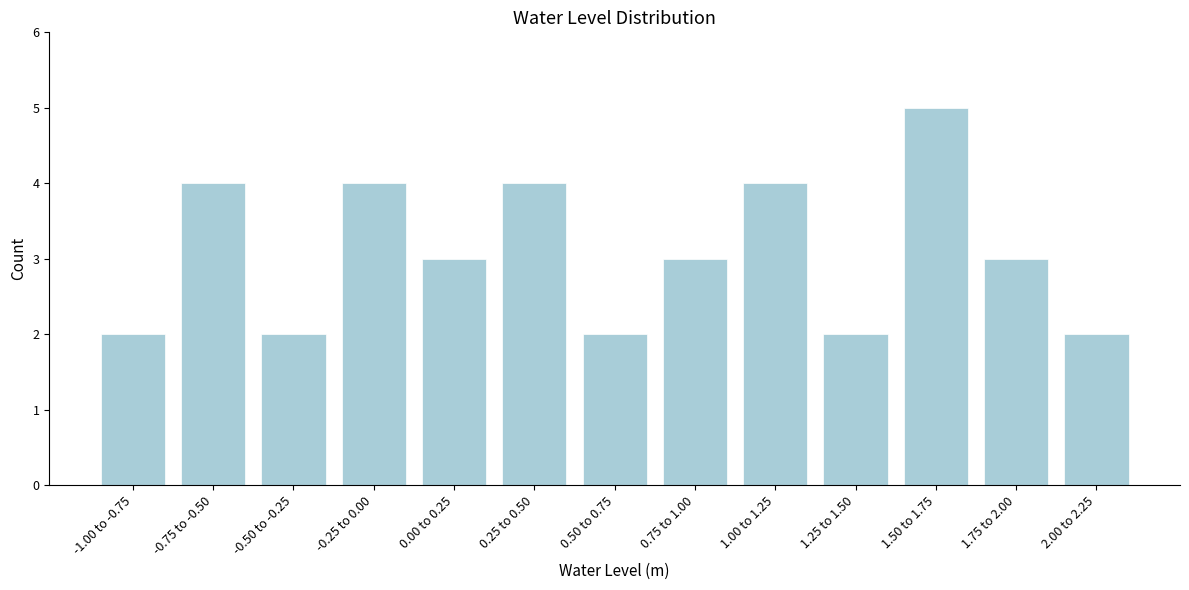

Reading left to right, transcribe all the data shown in this chart.

-1.00 to -0.75=2	-0.75 to -0.50=4	-0.50 to -0.25=2	-0.25 to 0.00=4	0.00 to 0.25=3	0.25 to 0.50=4	0.50 to 0.75=2	0.75 to 1.00=3	1.00 to 1.25=4	1.25 to 1.50=2	1.50 to 1.75=5	1.75 to 2.00=3	2.00 to 2.25=2